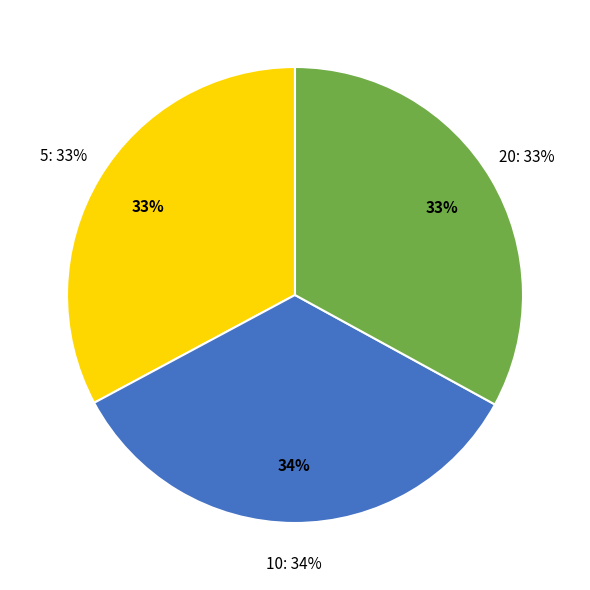

What portion of the pie excludes 20?

67.0%